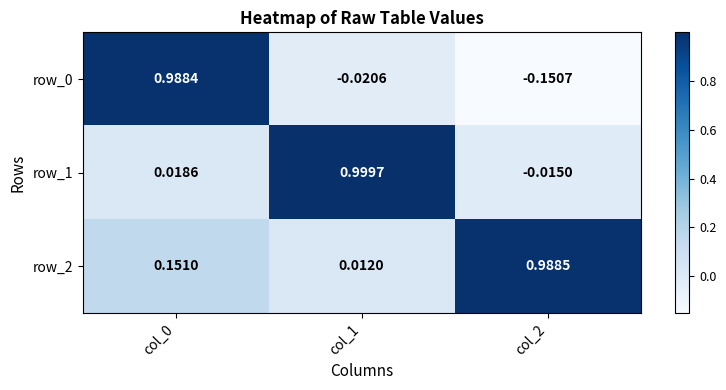

Is the value of row_1 at col_2 greater than the value of row_2 at col_2?

No